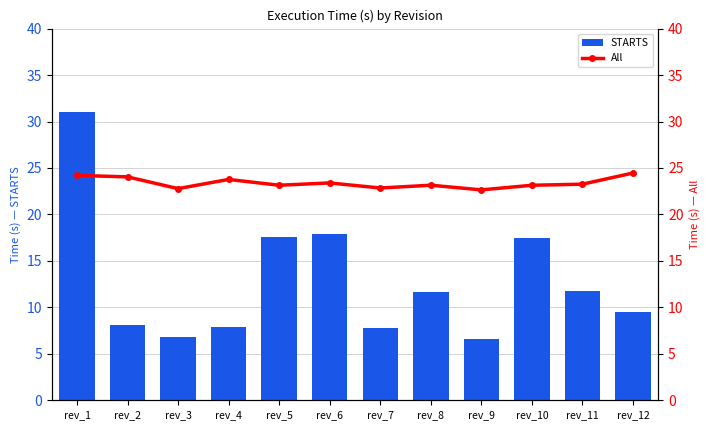

Rank the series by their average value, from highest to lowest.

All, STARTS